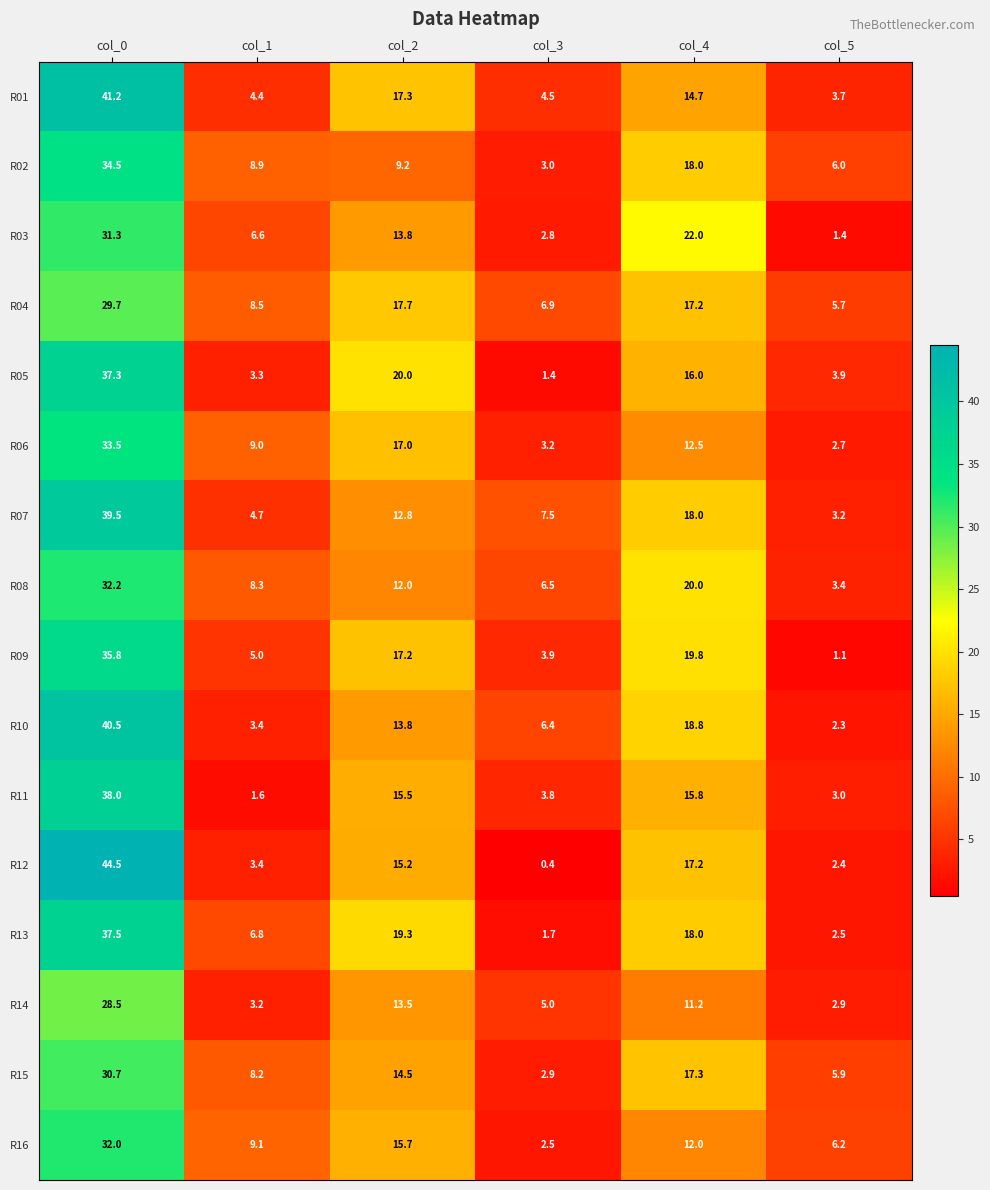

Rank the series at col_5 from lowest to highest value.

R09, R03, R10, R12, R13, R06, R14, R11, R07, R08, R01, R05, R04, R15, R02, R16